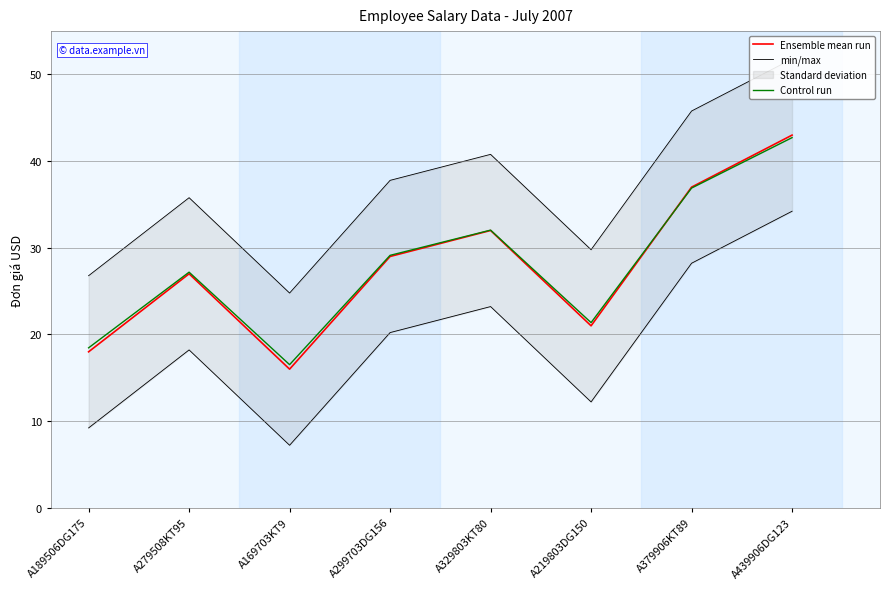

What is the minimum value for min/max?

24.8